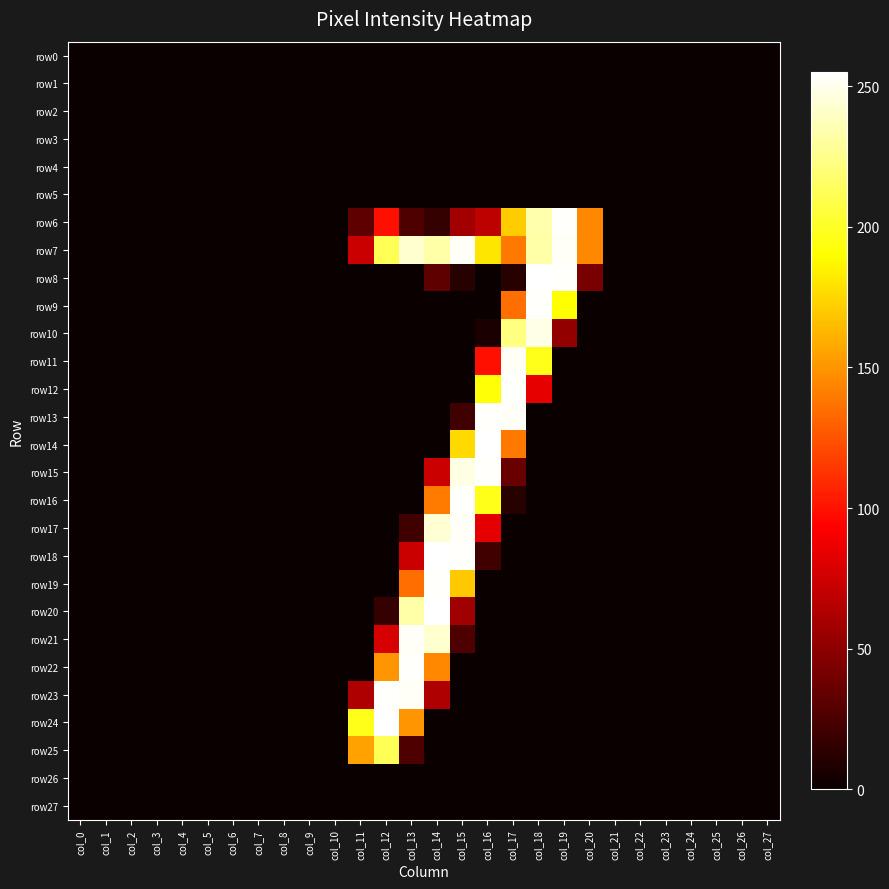

Reading right to left, transcribe all the data shown in this chart.

row0: col_27=0	col_26=0	col_25=0	col_24=0	col_23=0	col_22=0	col_21=0	col_20=0	col_19=0	col_18=0	col_17=0	col_16=0	col_15=0	col_14=0	col_13=0	col_12=0	col_11=0	col_10=0	col_9=0	col_8=0	col_7=0	col_6=0	col_5=0	col_4=0	col_3=0	col_2=0	col_1=0	col_0=0
row1: col_27=0	col_26=0	col_25=0	col_24=0	col_23=0	col_22=0	col_21=0	col_20=0	col_19=0	col_18=0	col_17=0	col_16=0	col_15=0	col_14=0	col_13=0	col_12=0	col_11=0	col_10=0	col_9=0	col_8=0	col_7=0	col_6=0	col_5=0	col_4=0	col_3=0	col_2=0	col_1=0	col_0=0
row2: col_27=0	col_26=0	col_25=0	col_24=0	col_23=0	col_22=0	col_21=0	col_20=0	col_19=0	col_18=0	col_17=0	col_16=0	col_15=0	col_14=0	col_13=0	col_12=0	col_11=0	col_10=0	col_9=0	col_8=0	col_7=0	col_6=0	col_5=0	col_4=0	col_3=0	col_2=0	col_1=0	col_0=0
row3: col_27=0	col_26=0	col_25=0	col_24=0	col_23=0	col_22=0	col_21=0	col_20=0	col_19=0	col_18=0	col_17=0	col_16=0	col_15=0	col_14=0	col_13=0	col_12=0	col_11=0	col_10=0	col_9=0	col_8=0	col_7=0	col_6=0	col_5=0	col_4=0	col_3=0	col_2=0	col_1=0	col_0=0
row4: col_27=0	col_26=0	col_25=0	col_24=0	col_23=0	col_22=0	col_21=0	col_20=0	col_19=0	col_18=0	col_17=0	col_16=0	col_15=0	col_14=0	col_13=0	col_12=0	col_11=0	col_10=0	col_9=0	col_8=0	col_7=0	col_6=0	col_5=0	col_4=0	col_3=0	col_2=0	col_1=0	col_0=0
row5: col_27=0	col_26=0	col_25=0	col_24=0	col_23=0	col_22=0	col_21=0	col_20=0	col_19=0	col_18=0	col_17=0	col_16=0	col_15=0	col_14=0	col_13=0	col_12=0	col_11=0	col_10=0	col_9=0	col_8=0	col_7=0	col_6=0	col_5=0	col_4=0	col_3=0	col_2=0	col_1=0	col_0=0
row6: col_27=0	col_26=0	col_25=0	col_24=0	col_23=0	col_22=0	col_21=0	col_20=145	col_19=254	col_18=234	col_17=171	col_16=68	col_15=58	col_14=16	col_13=26	col_12=99	col_11=32	col_10=0	col_9=0	col_8=0	col_7=0	col_6=0	col_5=0	col_4=0	col_3=0	col_2=0	col_1=0	col_0=0
row7: col_27=0	col_26=0	col_25=0	col_24=0	col_23=0	col_22=0	col_21=0	col_20=145	col_19=253	col_18=233	col_17=139	col_16=181	col_15=253	col_14=233	col_13=243	col_12=212	col_11=73	col_10=0	col_9=0	col_8=0	col_7=0	col_6=0	col_5=0	col_4=0	col_3=0	col_2=0	col_1=0	col_0=0
row8: col_27=0	col_26=0	col_25=0	col_24=0	col_23=0	col_22=0	col_21=0	col_20=42	col_19=254	col_18=255	col_17=11	col_16=0	col_15=11	col_14=32	col_13=0	col_12=0	col_11=0	col_10=0	col_9=0	col_8=0	col_7=0	col_6=0	col_5=0	col_4=0	col_3=0	col_2=0	col_1=0	col_0=0
row9: col_27=0	col_26=0	col_25=0	col_24=0	col_23=0	col_22=0	col_21=0	col_20=0	col_19=191	col_18=254	col_17=135	col_16=0	col_15=0	col_14=0	col_13=0	col_12=0	col_11=0	col_10=0	col_9=0	col_8=0	col_7=0	col_6=0	col_5=0	col_4=0	col_3=0	col_2=0	col_1=0	col_0=0
row10: col_27=0	col_26=0	col_25=0	col_24=0	col_23=0	col_22=0	col_21=0	col_20=0	col_19=52	col_18=249	col_17=223	col_16=6	col_15=0	col_14=0	col_13=0	col_12=0	col_11=0	col_10=0	col_9=0	col_8=0	col_7=0	col_6=0	col_5=0	col_4=0	col_3=0	col_2=0	col_1=0	col_0=0
row11: col_27=0	col_26=0	col_25=0	col_24=0	col_23=0	col_22=0	col_21=0	col_20=0	col_19=0	col_18=197	col_17=253	col_16=99	col_15=0	col_14=0	col_13=0	col_12=0	col_11=0	col_10=0	col_9=0	col_8=0	col_7=0	col_6=0	col_5=0	col_4=0	col_3=0	col_2=0	col_1=0	col_0=0
row12: col_27=0	col_26=0	col_25=0	col_24=0	col_23=0	col_22=0	col_21=0	col_20=0	col_19=0	col_18=84	col_17=254	col_16=192	col_15=0	col_14=0	col_13=0	col_12=0	col_11=0	col_10=0	col_9=0	col_8=0	col_7=0	col_6=0	col_5=0	col_4=0	col_3=0	col_2=0	col_1=0	col_0=0
row13: col_27=0	col_26=0	col_25=0	col_24=0	col_23=0	col_22=0	col_21=0	col_20=0	col_19=0	col_18=0	col_17=253	col_16=254	col_15=21	col_14=0	col_13=0	col_12=0	col_11=0	col_10=0	col_9=0	col_8=0	col_7=0	col_6=0	col_5=0	col_4=0	col_3=0	col_2=0	col_1=0	col_0=0
row14: col_27=0	col_26=0	col_25=0	col_24=0	col_23=0	col_22=0	col_21=0	col_20=0	col_19=0	col_18=0	col_17=139	col_16=255	col_15=176	col_14=0	col_13=0	col_12=0	col_11=0	col_10=0	col_9=0	col_8=0	col_7=0	col_6=0	col_5=0	col_4=0	col_3=0	col_2=0	col_1=0	col_0=0
row15: col_27=0	col_26=0	col_25=0	col_24=0	col_23=0	col_22=0	col_21=0	col_20=0	col_19=0	col_18=0	col_17=36	col_16=254	col_15=248	col_14=73	col_13=0	col_12=0	col_11=0	col_10=0	col_9=0	col_8=0	col_7=0	col_6=0	col_5=0	col_4=0	col_3=0	col_2=0	col_1=0	col_0=0
row16: col_27=0	col_26=0	col_25=0	col_24=0	col_23=0	col_22=0	col_21=0	col_20=0	col_19=0	col_18=0	col_17=11	col_16=197	col_15=254	col_14=140	col_13=0	col_12=0	col_11=0	col_10=0	col_9=0	col_8=0	col_7=0	col_6=0	col_5=0	col_4=0	col_3=0	col_2=0	col_1=0	col_0=0
row17: col_27=0	col_26=0	col_25=0	col_24=0	col_23=0	col_22=0	col_21=0	col_20=0	col_19=0	col_18=0	col_17=0	col_16=83	col_15=253	col_14=244	col_13=21	col_12=0	col_11=0	col_10=0	col_9=0	col_8=0	col_7=0	col_6=0	col_5=0	col_4=0	col_3=0	col_2=0	col_1=0	col_0=0
row18: col_27=0	col_26=0	col_25=0	col_24=0	col_23=0	col_22=0	col_21=0	col_20=0	col_19=0	col_18=0	col_17=0	col_16=21	col_15=254	col_14=255	col_13=73	col_12=0	col_11=0	col_10=0	col_9=0	col_8=0	col_7=0	col_6=0	col_5=0	col_4=0	col_3=0	col_2=0	col_1=0	col_0=0
row19: col_27=0	col_26=0	col_25=0	col_24=0	col_23=0	col_22=0	col_21=0	col_20=0	col_19=0	col_18=0	col_17=0	col_16=0	col_15=170	col_14=254	col_13=135	col_12=0	col_11=0	col_10=0	col_9=0	col_8=0	col_7=0	col_6=0	col_5=0	col_4=0	col_3=0	col_2=0	col_1=0	col_0=0
row20: col_27=0	col_26=0	col_25=0	col_24=0	col_23=0	col_22=0	col_21=0	col_20=0	col_19=0	col_18=0	col_17=0	col_16=0	col_15=57	col_14=255	col_13=233	col_12=16	col_11=0	col_10=0	col_9=0	col_8=0	col_7=0	col_6=0	col_5=0	col_4=0	col_3=0	col_2=0	col_1=0	col_0=0
row21: col_27=0	col_26=0	col_25=0	col_24=0	col_23=0	col_22=0	col_21=0	col_20=0	col_19=0	col_18=0	col_17=0	col_16=0	col_15=26	col_14=243	col_13=253	col_12=78	col_11=0	col_10=0	col_9=0	col_8=0	col_7=0	col_6=0	col_5=0	col_4=0	col_3=0	col_2=0	col_1=0	col_0=0
row22: col_27=0	col_26=0	col_25=0	col_24=0	col_23=0	col_22=0	col_21=0	col_20=0	col_19=0	col_18=0	col_17=0	col_16=0	col_15=0	col_14=145	col_13=254	col_12=150	col_11=0	col_10=0	col_9=0	col_8=0	col_7=0	col_6=0	col_5=0	col_4=0	col_3=0	col_2=0	col_1=0	col_0=0
row23: col_27=0	col_26=0	col_25=0	col_24=0	col_23=0	col_22=0	col_21=0	col_20=0	col_19=0	col_18=0	col_17=0	col_16=0	col_15=0	col_14=63	col_13=253	col_12=254	col_11=63	col_10=0	col_9=0	col_8=0	col_7=0	col_6=0	col_5=0	col_4=0	col_3=0	col_2=0	col_1=0	col_0=0
row24: col_27=0	col_26=0	col_25=0	col_24=0	col_23=0	col_22=0	col_21=0	col_20=0	col_19=0	col_18=0	col_17=0	col_16=0	col_15=0	col_14=0	col_13=150	col_12=255	col_11=197	col_10=0	col_9=0	col_8=0	col_7=0	col_6=0	col_5=0	col_4=0	col_3=0	col_2=0	col_1=0	col_0=0
row25: col_27=0	col_26=0	col_25=0	col_24=0	col_23=0	col_22=0	col_21=0	col_20=0	col_19=0	col_18=0	col_17=0	col_16=0	col_15=0	col_14=0	col_13=26	col_12=212	col_11=155	col_10=0	col_9=0	col_8=0	col_7=0	col_6=0	col_5=0	col_4=0	col_3=0	col_2=0	col_1=0	col_0=0
row26: col_27=0	col_26=0	col_25=0	col_24=0	col_23=0	col_22=0	col_21=0	col_20=0	col_19=0	col_18=0	col_17=0	col_16=0	col_15=0	col_14=0	col_13=0	col_12=0	col_11=0	col_10=0	col_9=0	col_8=0	col_7=0	col_6=0	col_5=0	col_4=0	col_3=0	col_2=0	col_1=0	col_0=0
row27: col_27=0	col_26=0	col_25=0	col_24=0	col_23=0	col_22=0	col_21=0	col_20=0	col_19=0	col_18=0	col_17=0	col_16=0	col_15=0	col_14=0	col_13=0	col_12=0	col_11=0	col_10=0	col_9=0	col_8=0	col_7=0	col_6=0	col_5=0	col_4=0	col_3=0	col_2=0	col_1=0	col_0=0